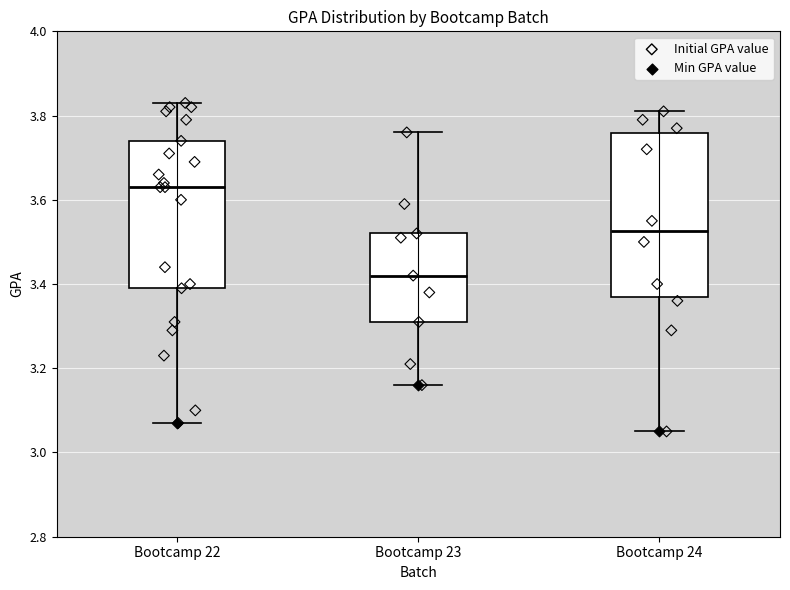

Which box is the tallest, from its lower edge to its upper edge?

Bootcamp 24